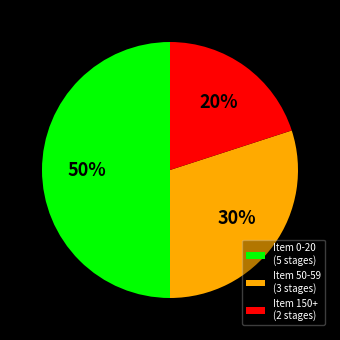

Is Item 50-59 (3 stages) the majority of the pie?

No